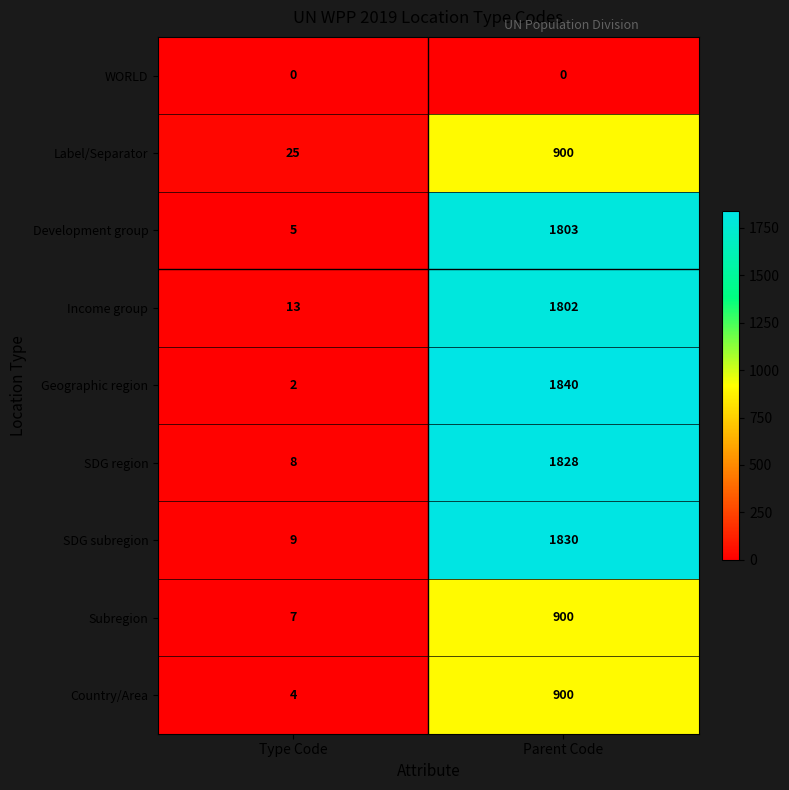

How many categories are shown in the chart?

2